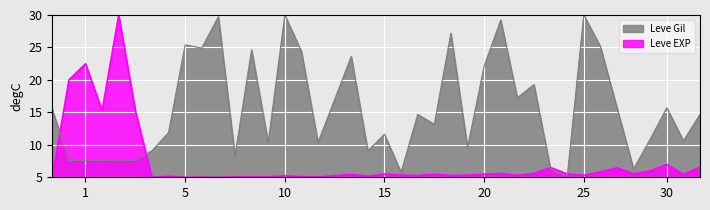

What is the difference between the Leve EXP values at 1 and 20?

17.0